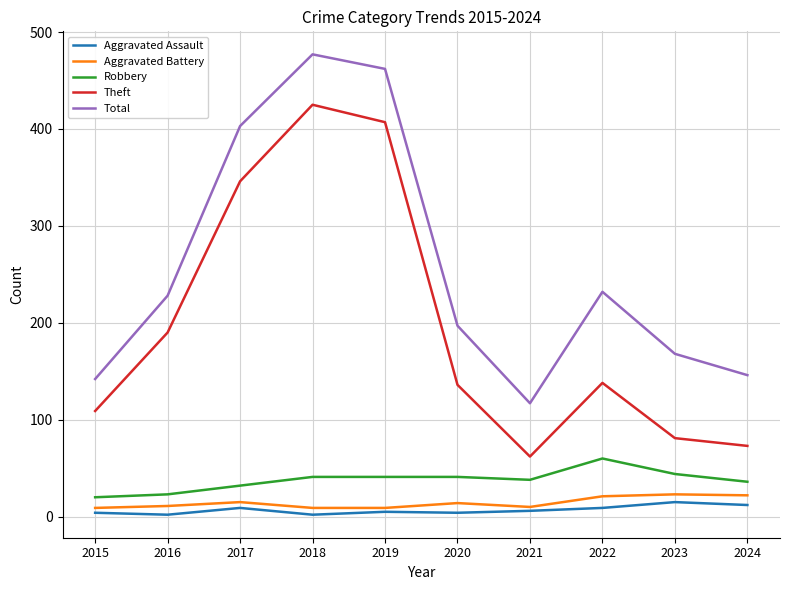

Which series has the largest range (max minus min)?

Theft